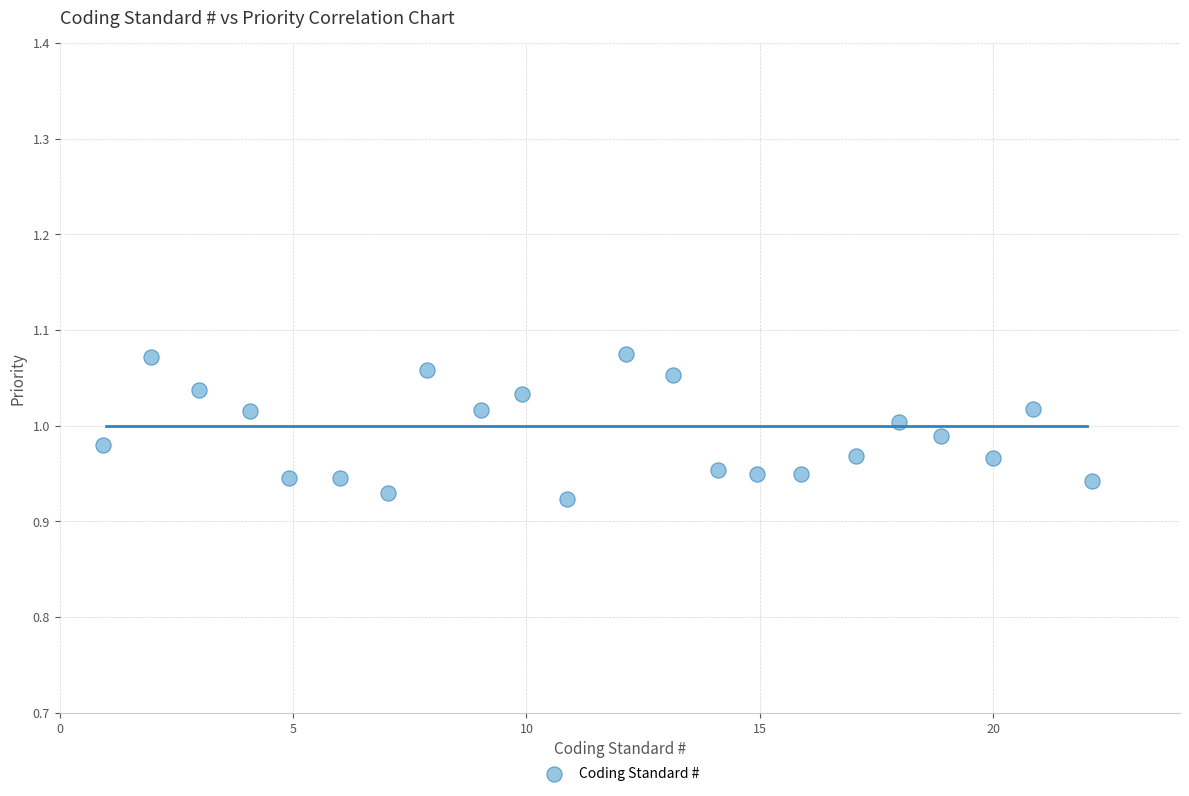

What is the range of X values (max minus min)?

21.2